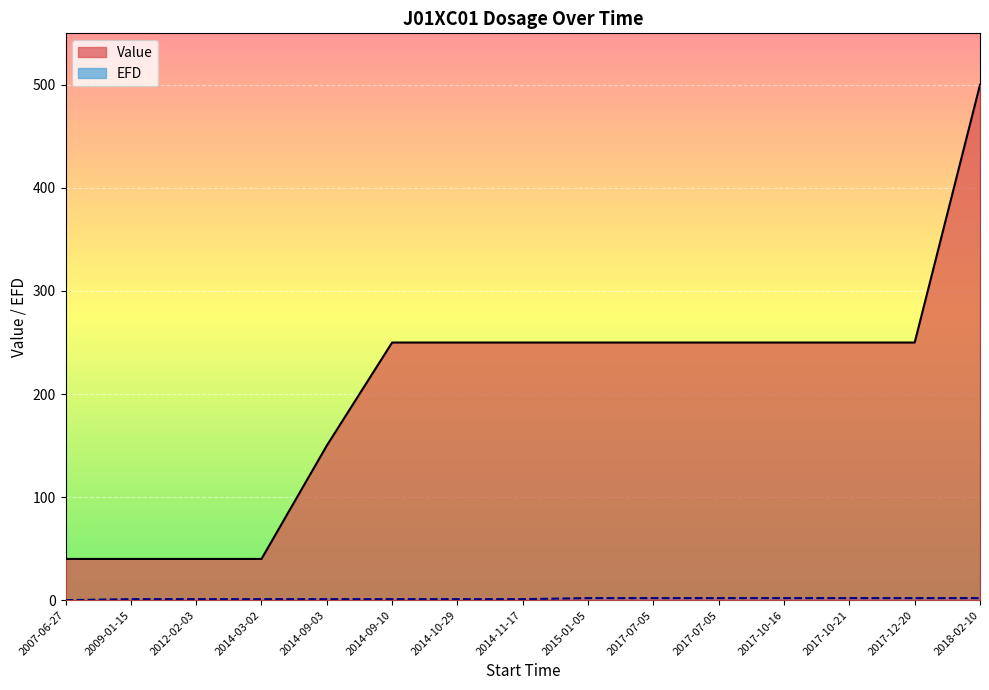

The Value series shows 250.0 at 2017-10-21. True or false?

True